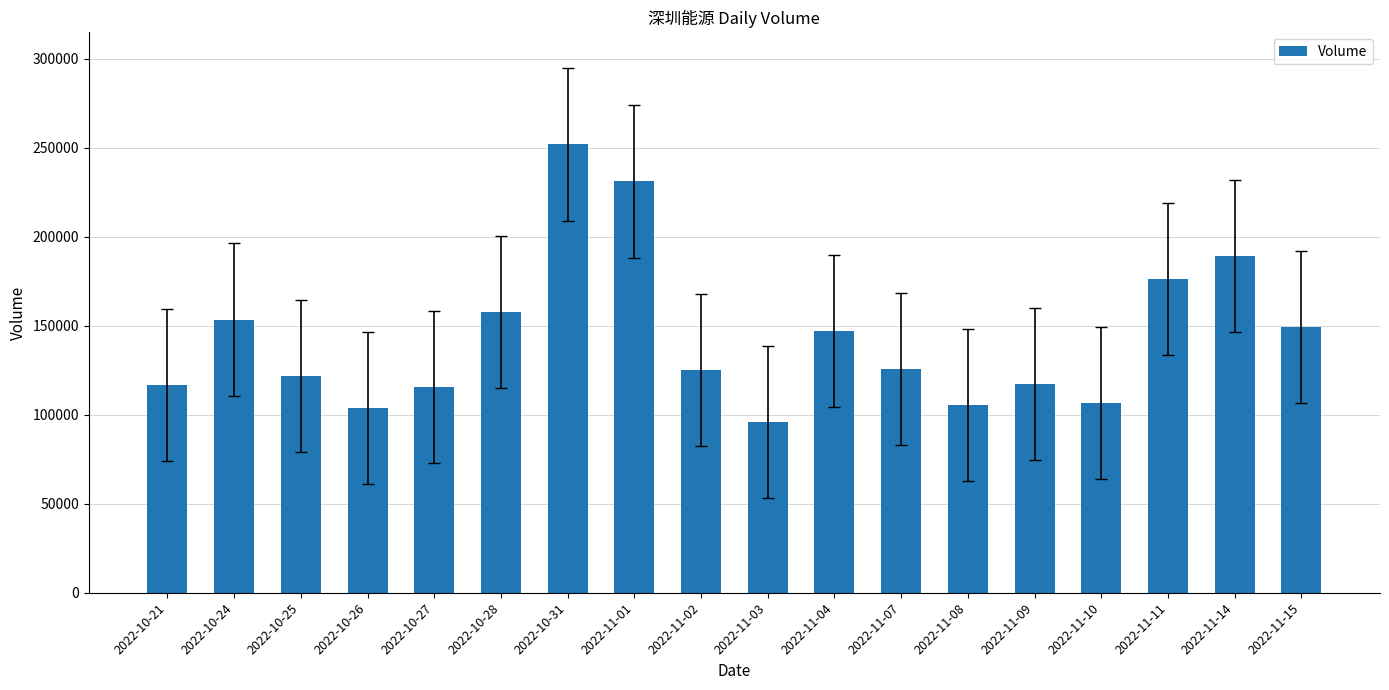

Are the bars grouped side by side (vs. stacked)?

No